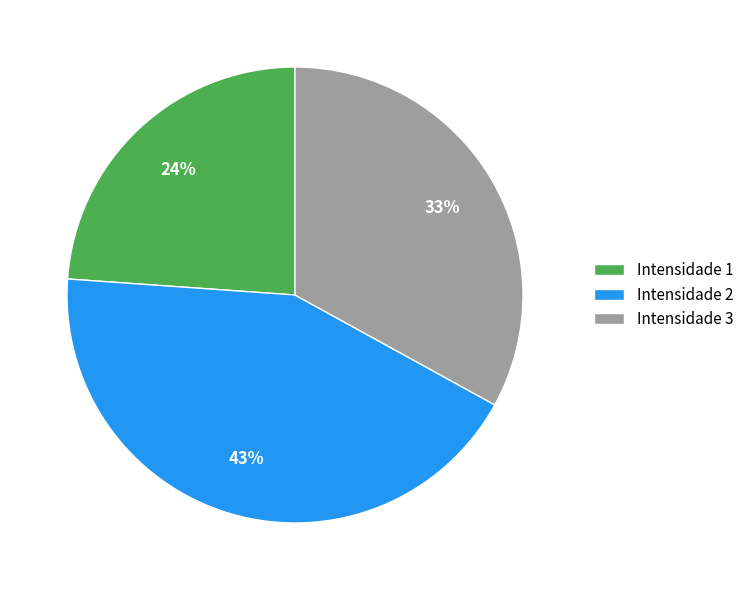

Which has a higher value, Intensidade 3 or Intensidade 2?

Intensidade 2